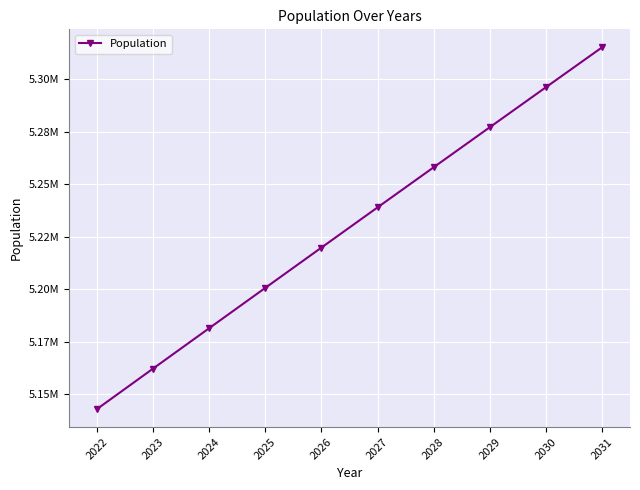

What is the minimum value shown in the chart?

5142985.0